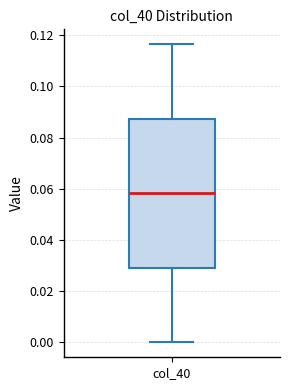

Transcribe this box plot: give where the median line is, the range the box spans, and where the two whiskers end, as read against the y-axis. The values are not printed on the chart, so give them approximately, as read against the axis.

median 0.058, box 0.030 to 0.088, whiskers 0.000 to 0.116